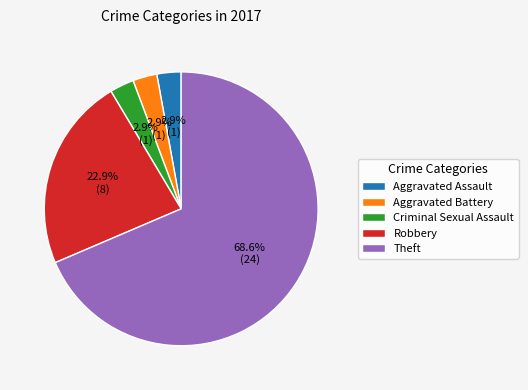

Count the number of slices in the pie.

5